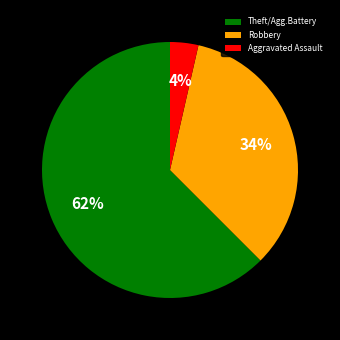

Which category accounts for the majority?

Theft/Agg.Battery